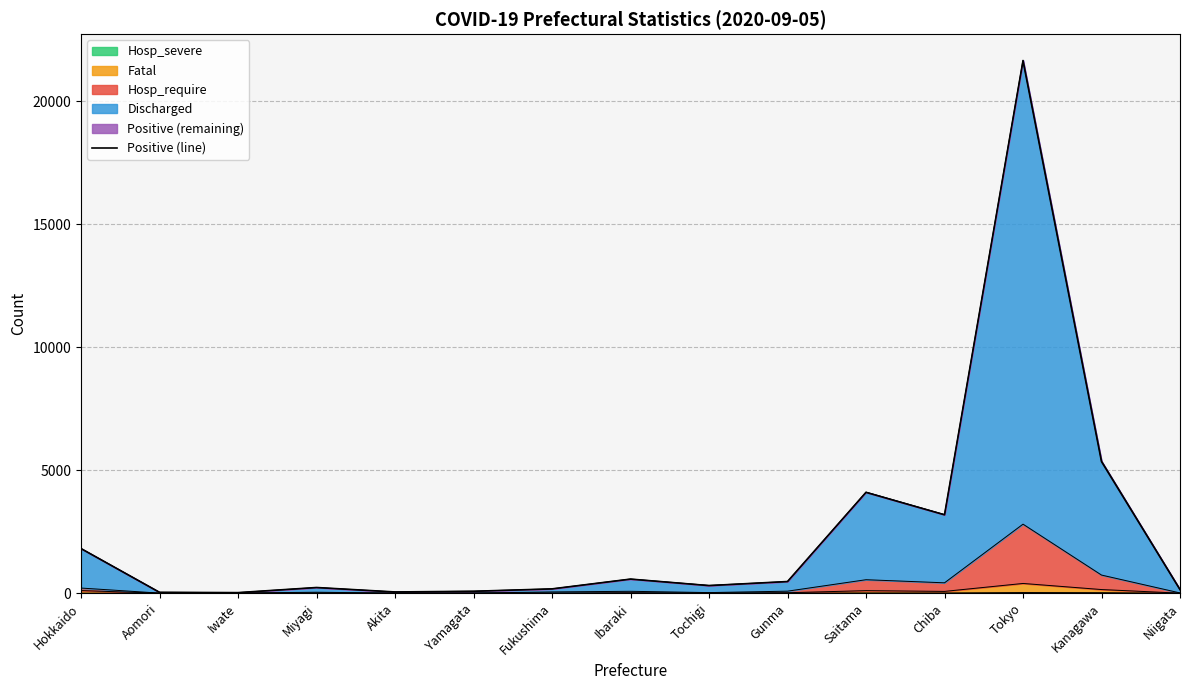

Rank the categories by value from lowest to highest.

Iwate, Aomori, Akita, Yamagata, Niigata, Fukushima, Miyagi, Tochigi, Gunma, Ibaraki, Hokkaido, Chiba, Saitama, Kanagawa, Tokyo